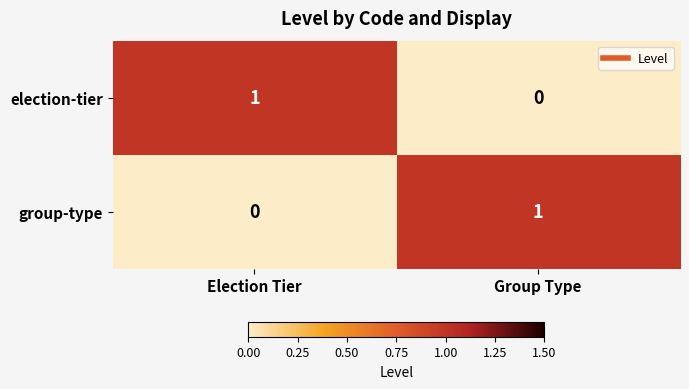

Is the value of election-tier at Group Type greater than the value of group-type at Group Type?

No